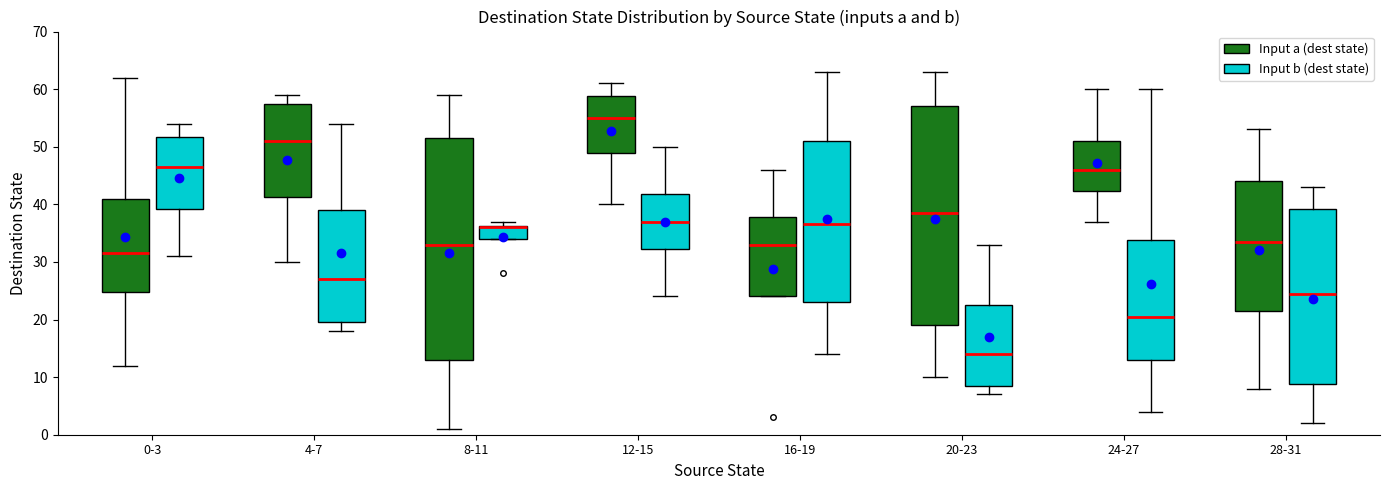

Where does the upper whisker of the box for 28-31 (Input a (dest state)) end on the y-axis? The values are not printed on the chart, so give them approximately, as read against the axis.

53